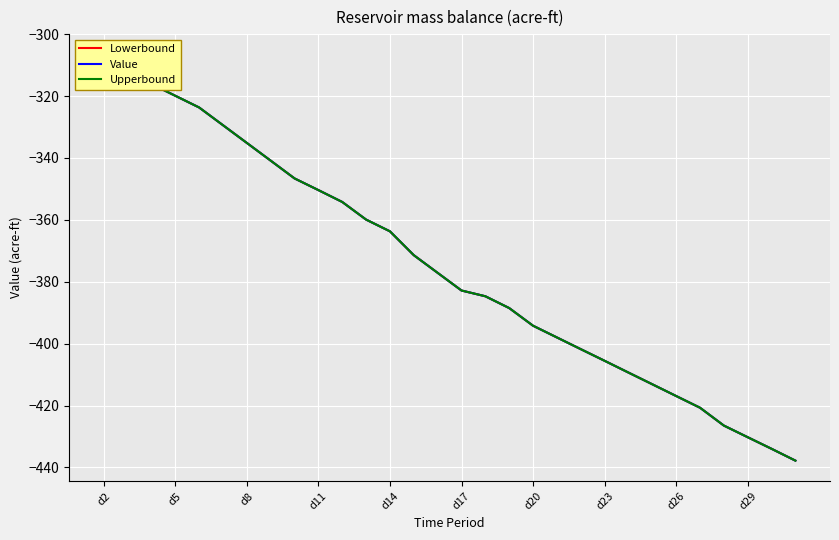

True or false: Value and Lowerbound cross at least once.

False